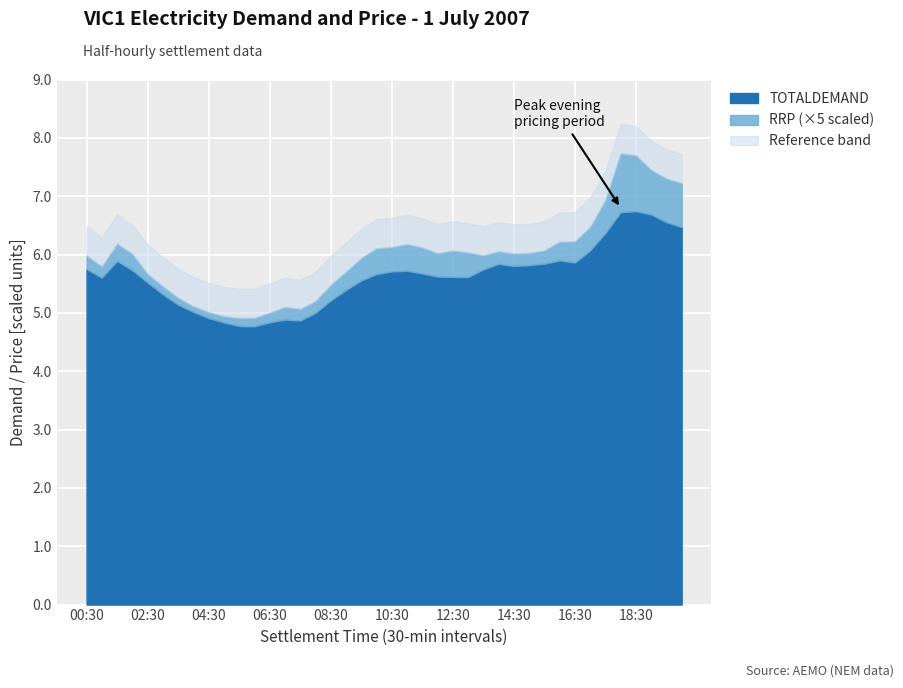

True or false: TOTALDEMAND and RRP intersect in this chart.

False